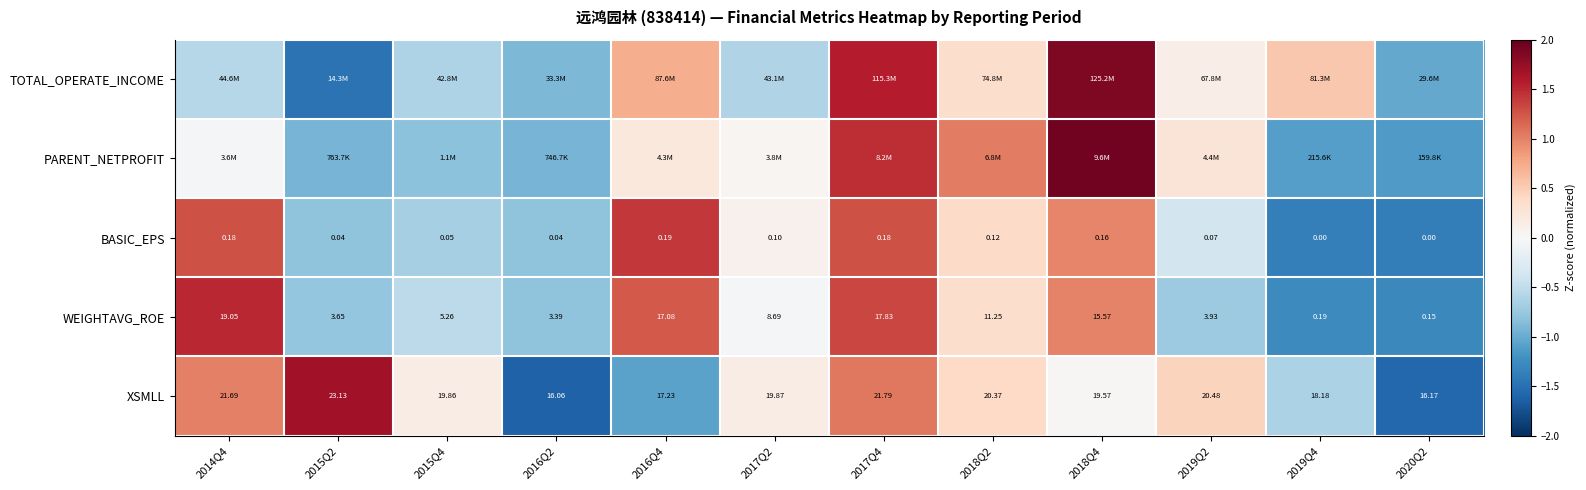

The value of WEIGHTAVG_ROE at 2016Q2 is -0.8. True or false?

True